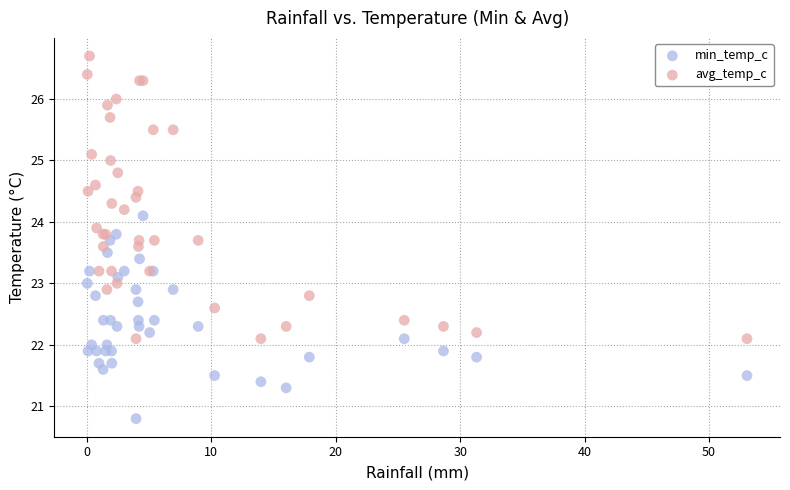

Which series reaches the minimum Y coordinate?

min_temp_c